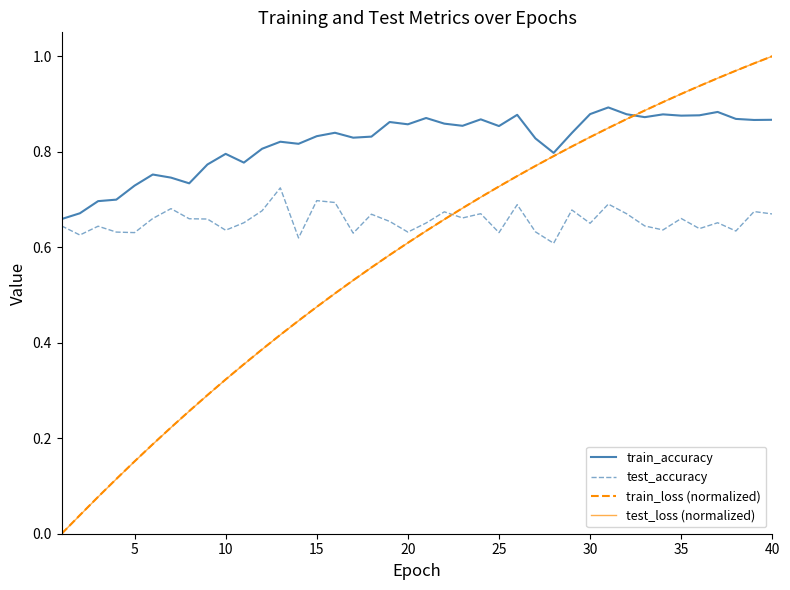

True or false: test_accuracy and test_loss (normalized) intersect in this chart.

True